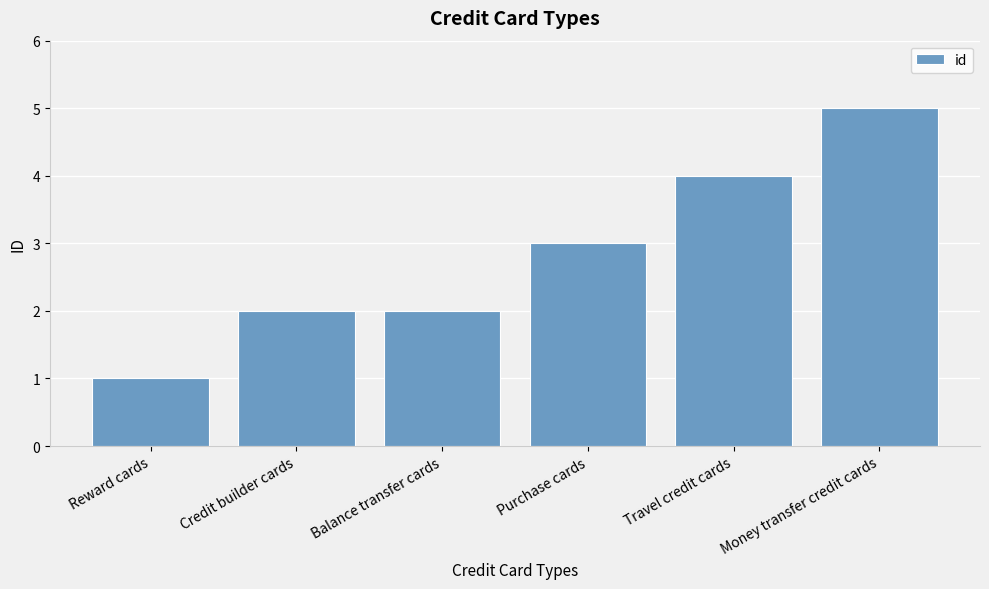

How many values are between 2 and 4?

4